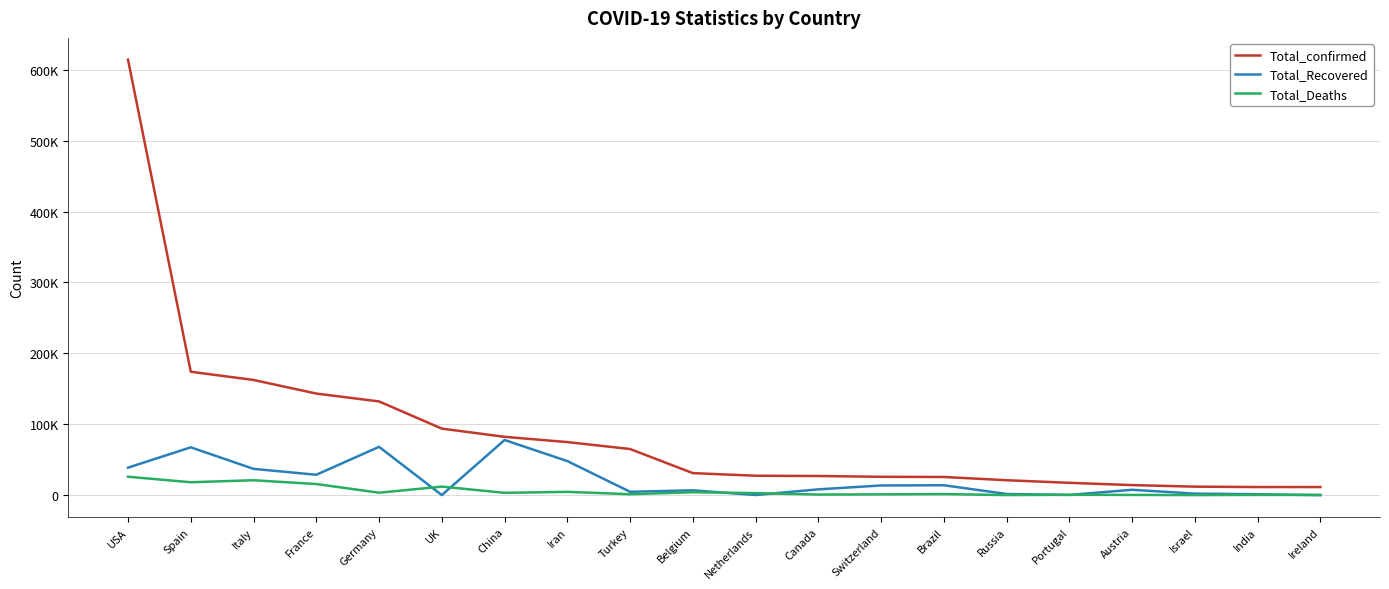

True or false: Total_Recovered and Total_confirmed cross at least once.

False